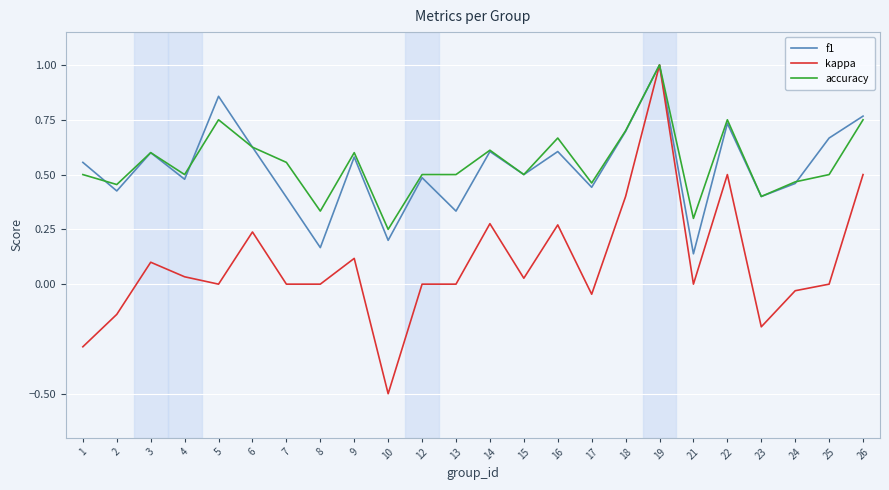

Is this an area chart (filled region under the line)?

No